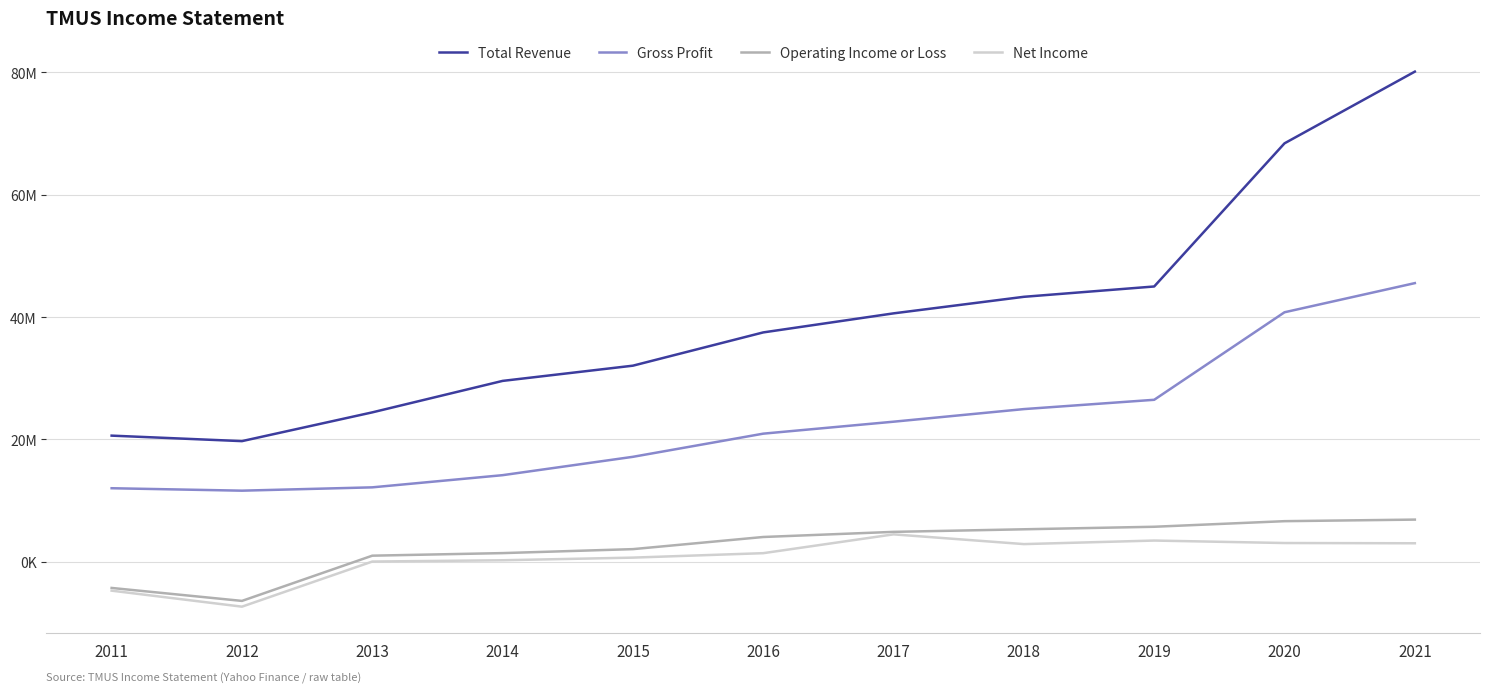

What is the sum of all Gross Profit values?

248714000